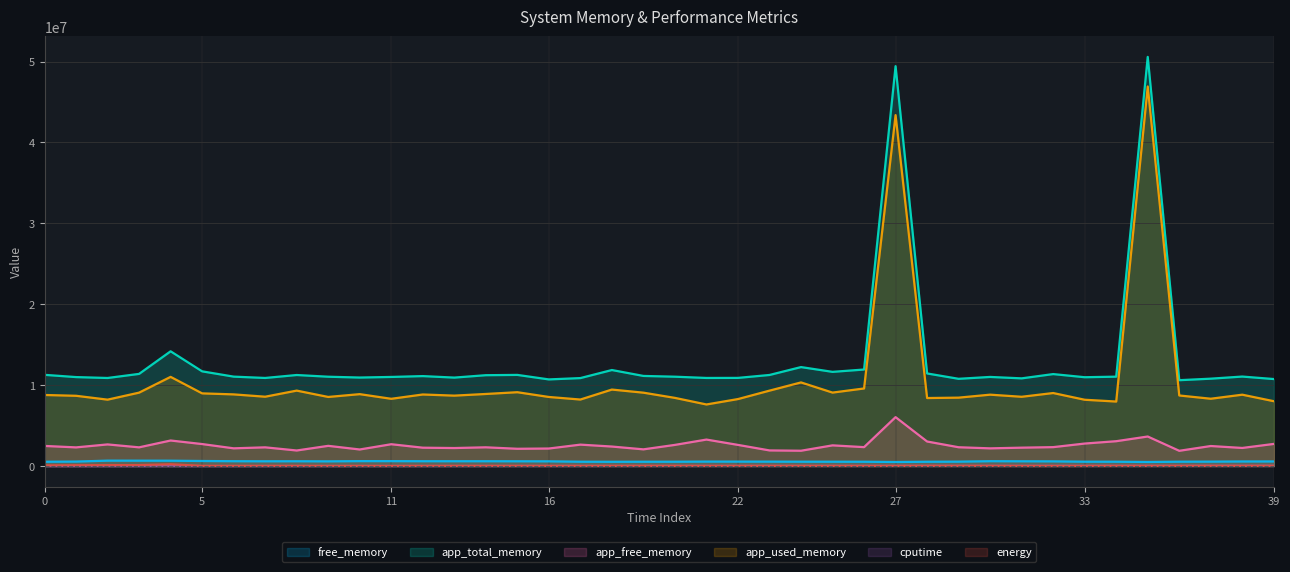

Which series has the largest range (max minus min)?

app_total_memory